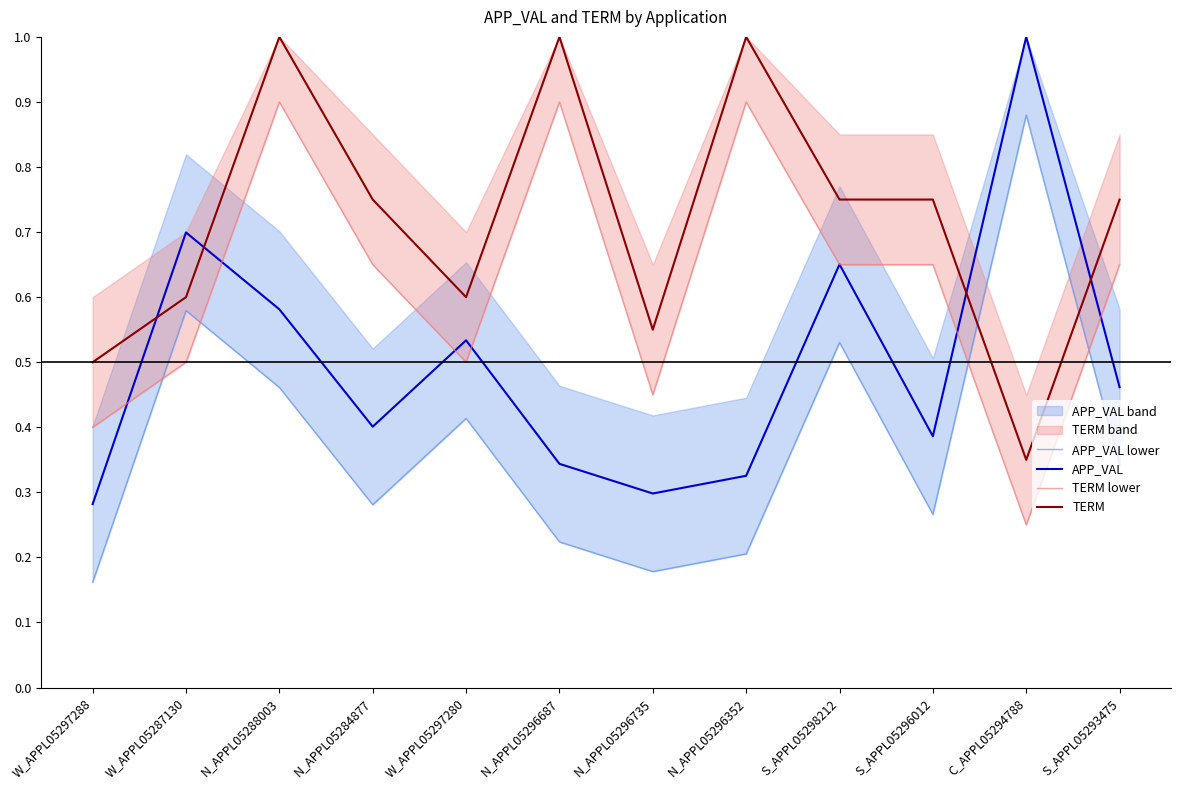

How many times do TERM lower and APP_VAL lower cross each other?

4